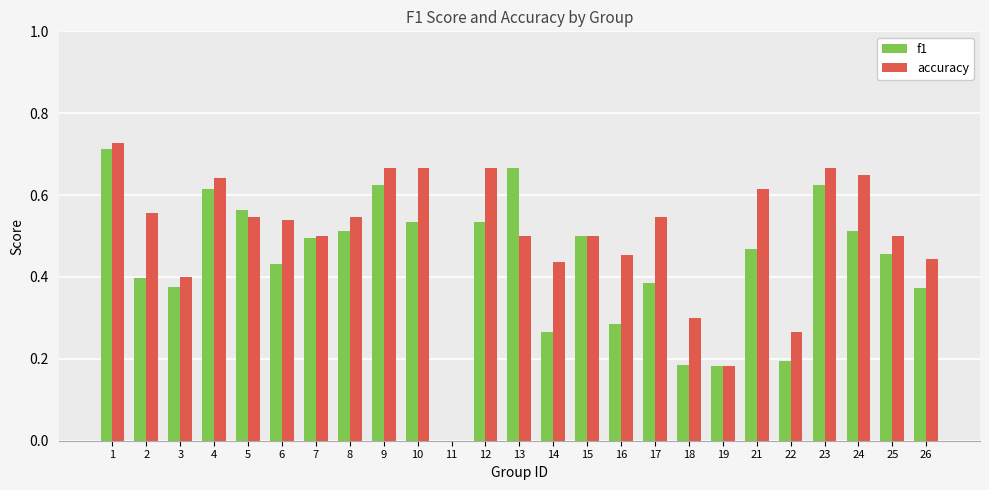

At which category does the chart reach its peak across all series?

1